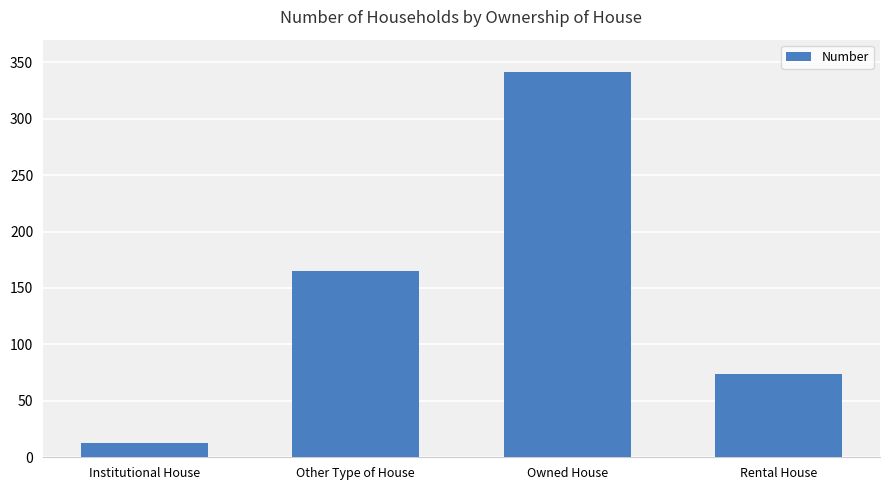

What is the change in value from Institutional House to Other Type of House?

+152